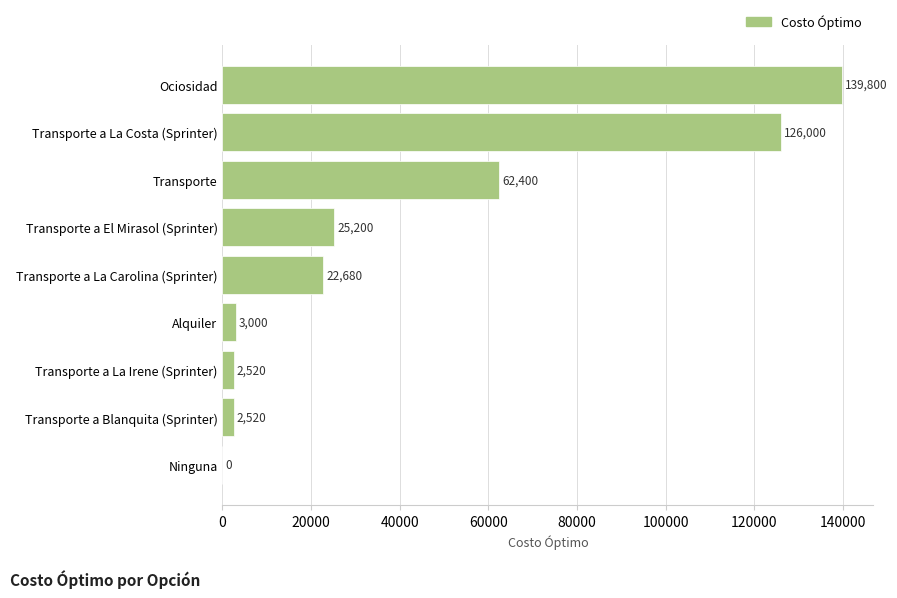

What value does the data have at Transporte a Blanquita (Sprinter), to the nearest 100?

2500